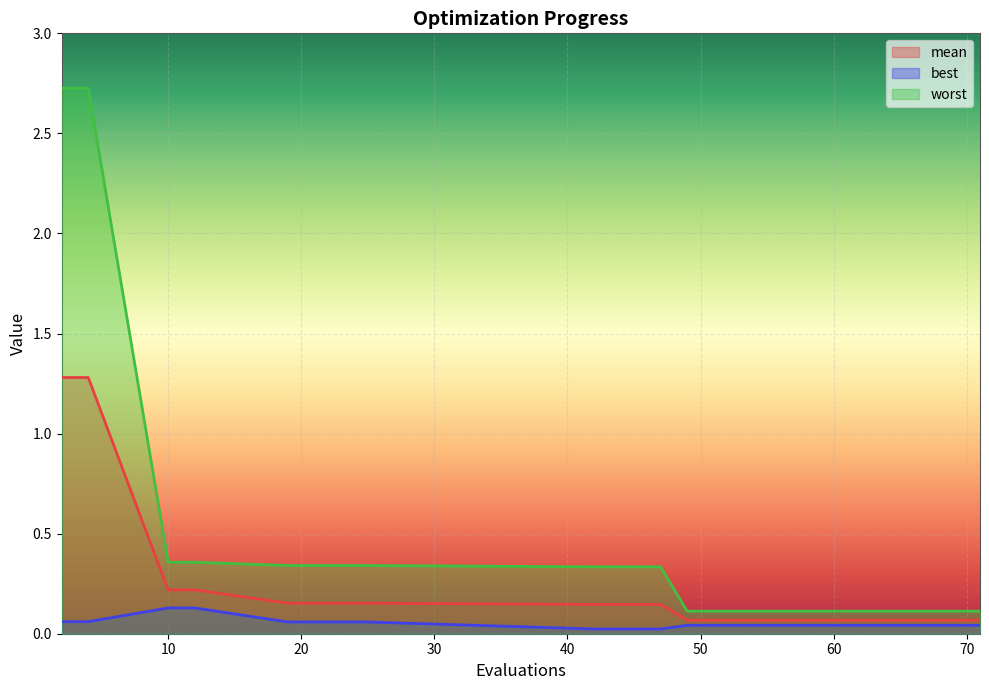

At how many categories does at least one series exceed 0?

13